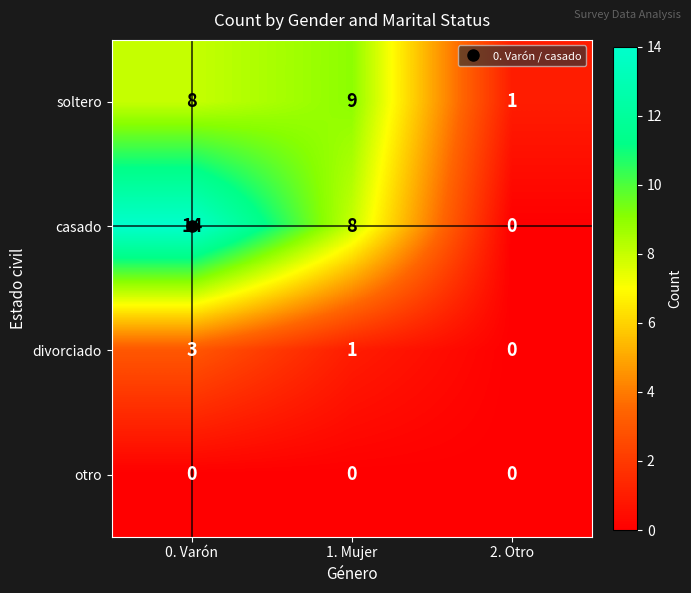

At which category is the sum across all series the highest?

0. Varón